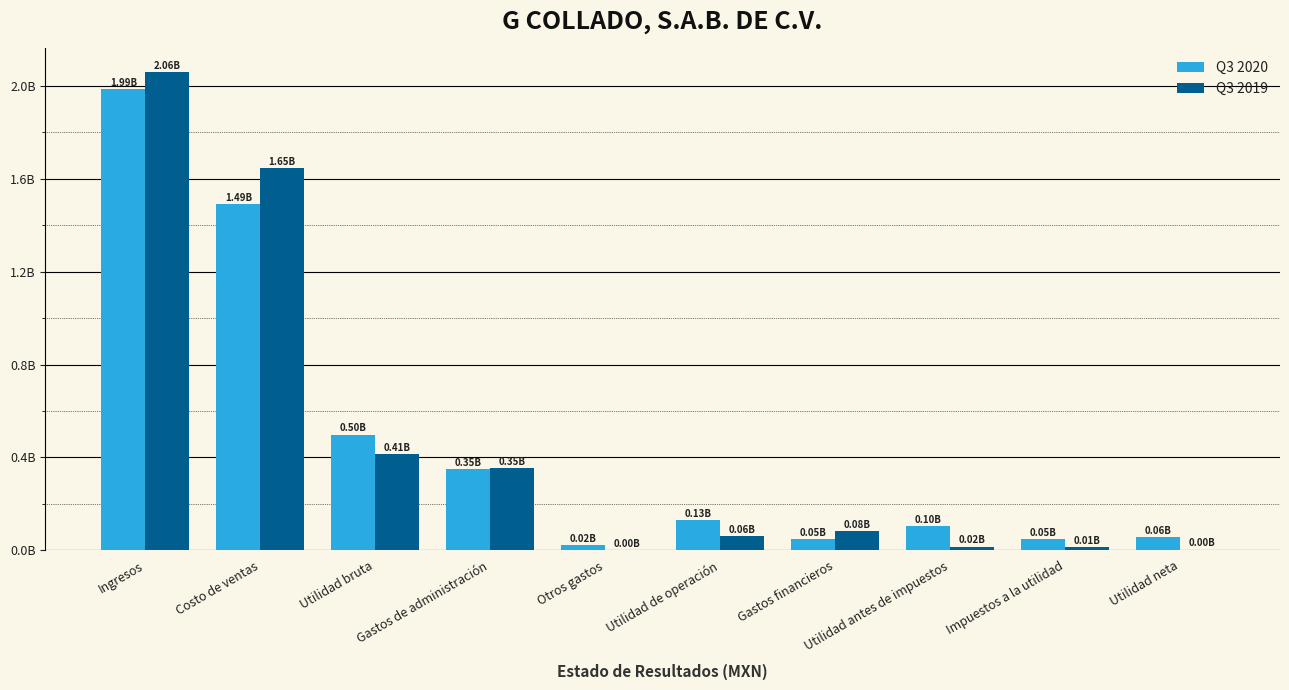

Which category has the lowest value across all series?

Otros gastos